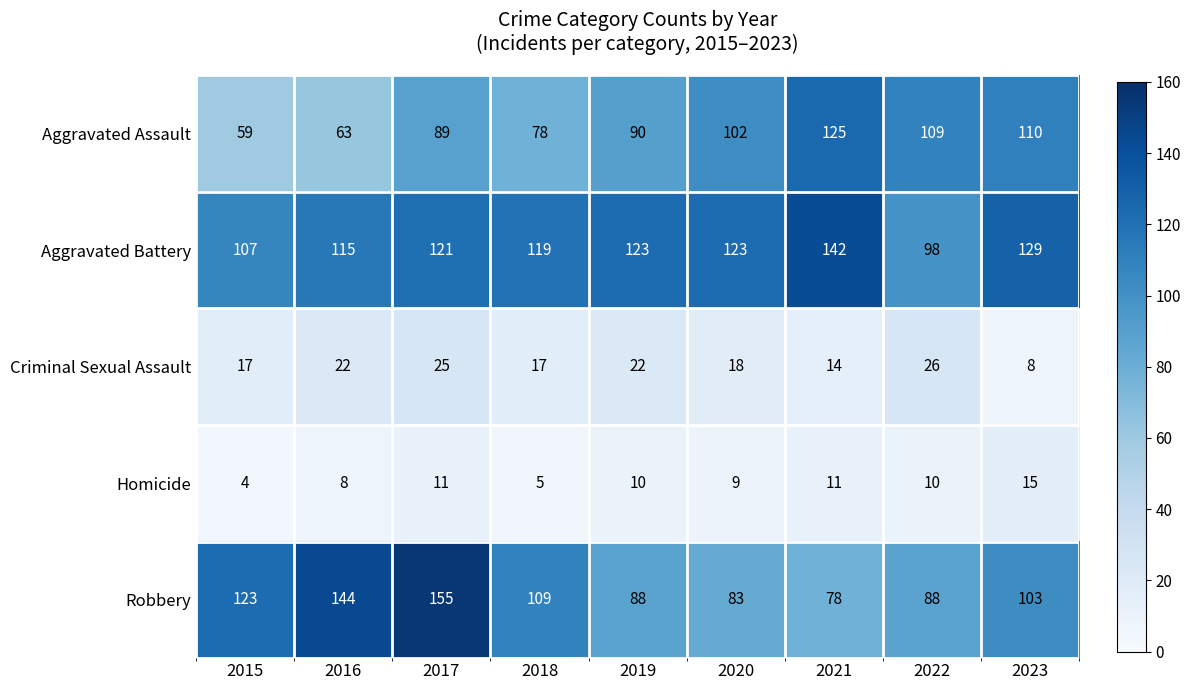

At 2022, list the series in order from largest to smallest.

Aggravated Assault, Aggravated Battery, Robbery, Criminal Sexual Assault, Homicide